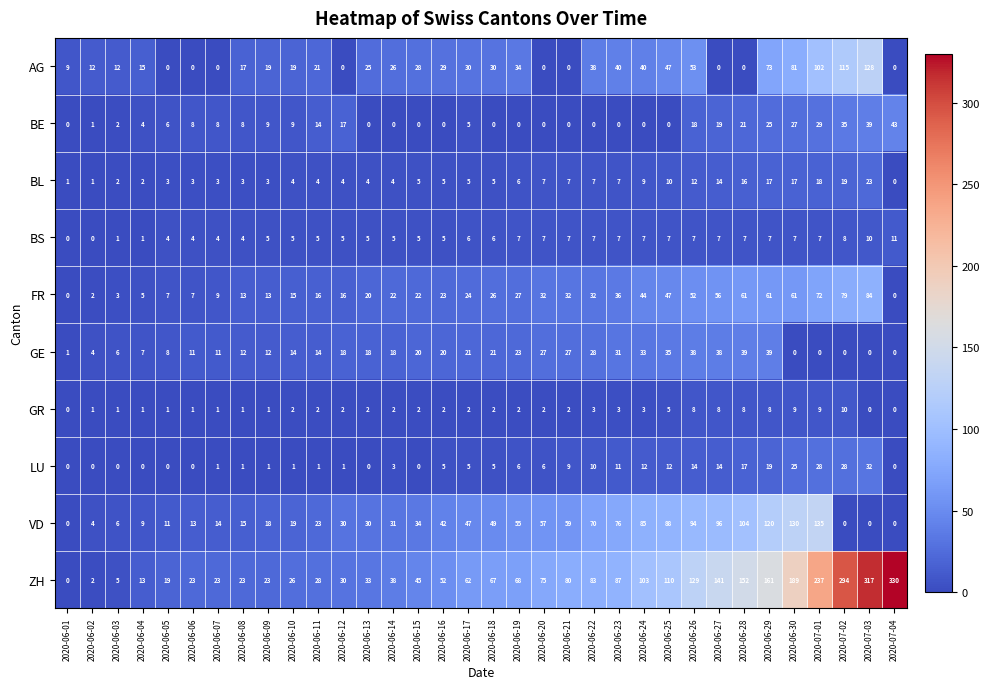

What is the average value of the GE series?

17